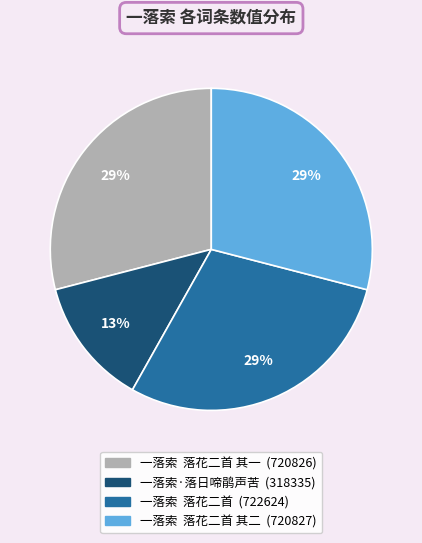

How many segments does this pie chart have?

4